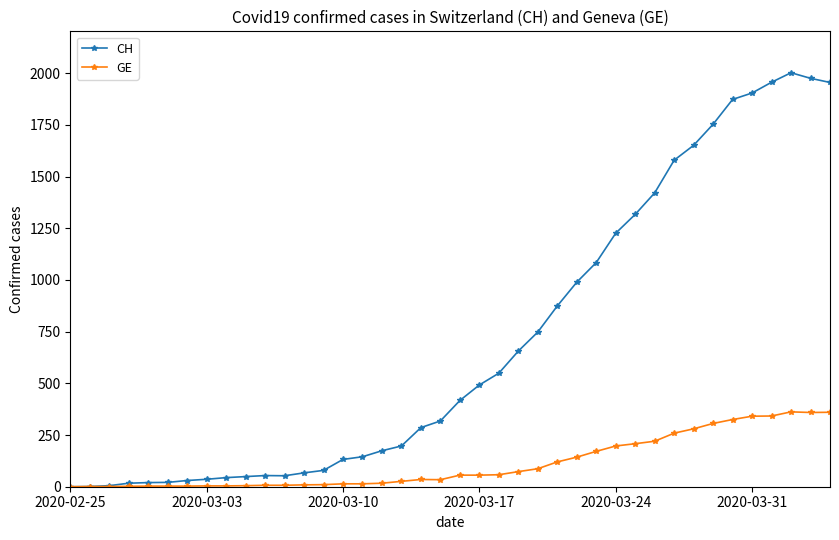

Which series has the largest range (max minus min)?

CH